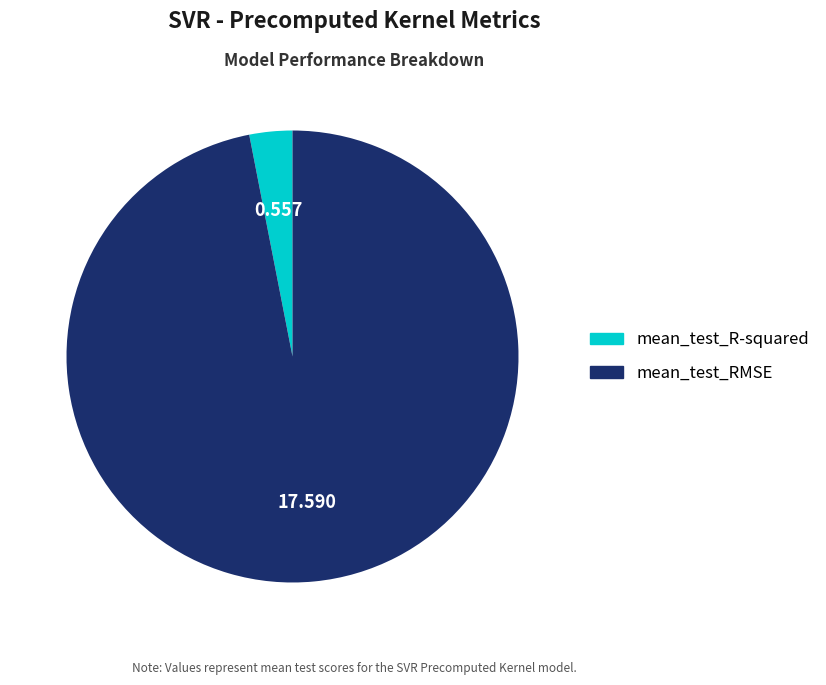

Is it true that mean_test_R-squared is 3% of the pie?

True